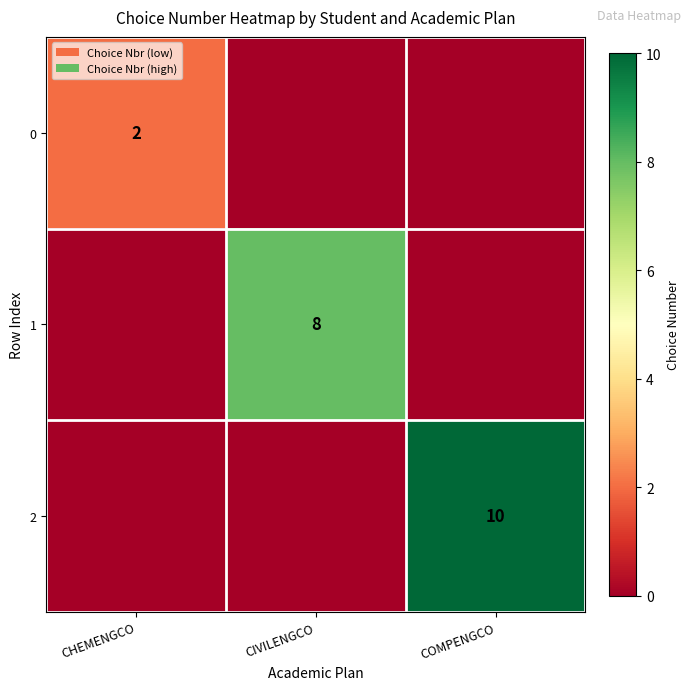

How many series are shown in this chart?

3